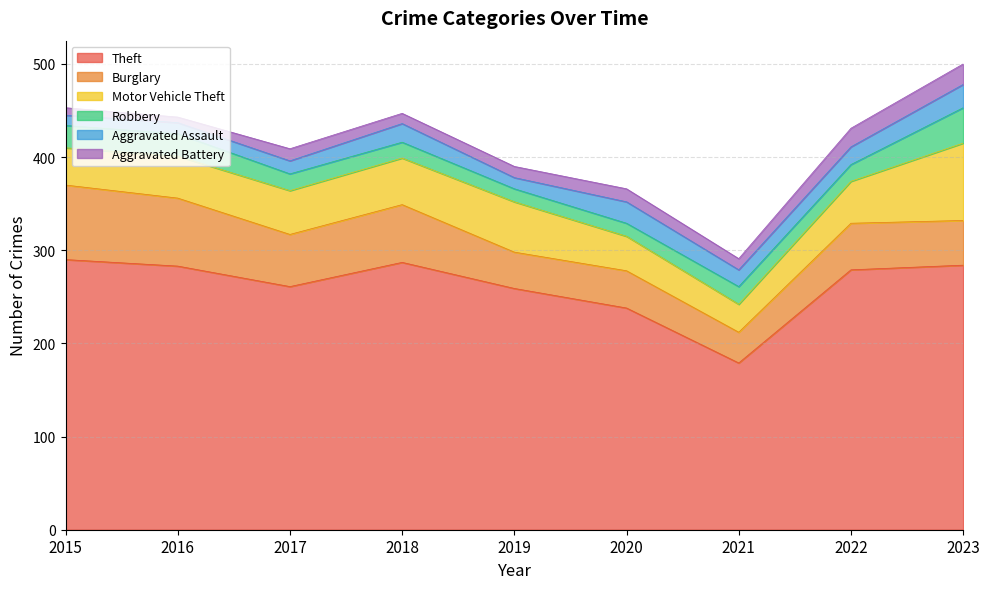

True or false: Robbery has a value of 17 at 2018.

True